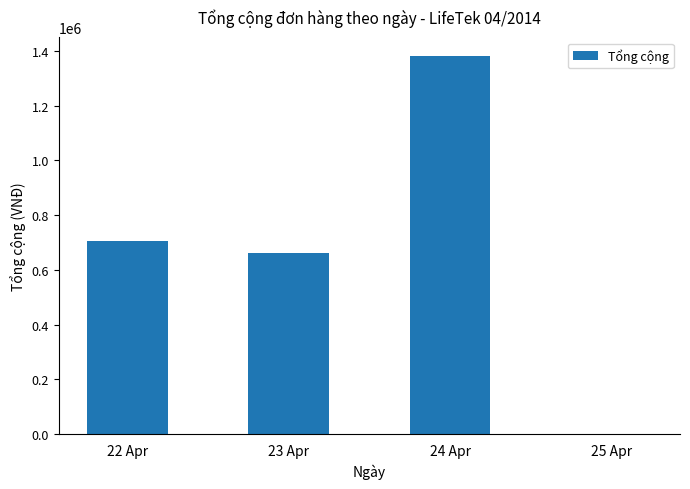

What is the sum of all values?

2747930